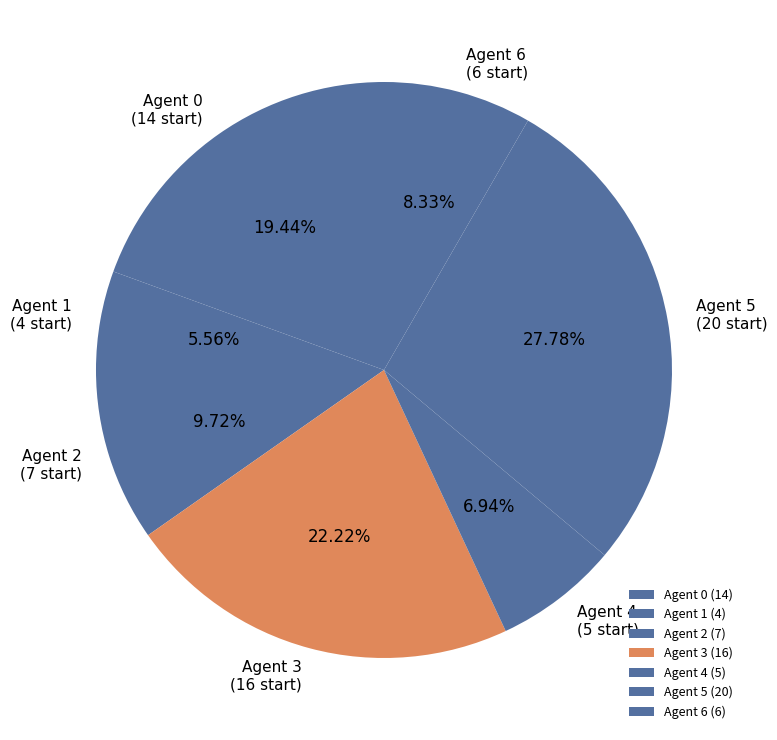

What is the ratio of the value at Agent 5 to the value at Agent 6?

3.3